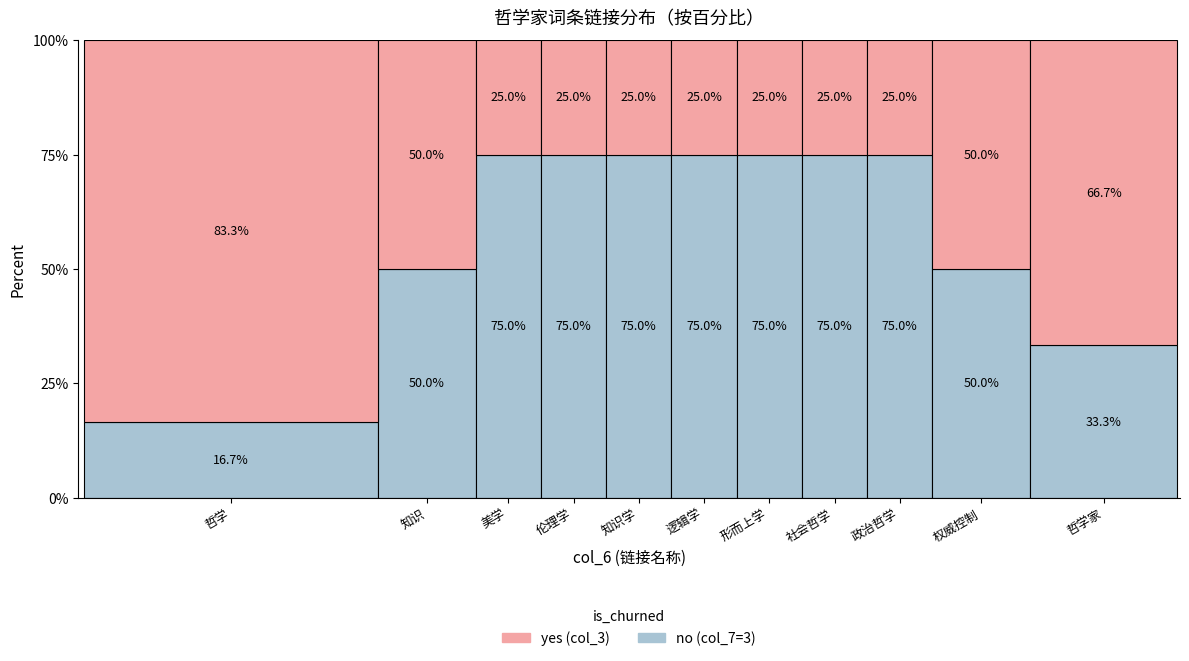

Reading right to left, list the values for the no series.

33.3	50.0	75.0	75.0	75.0	75.0	75.0	75.0	75.0	50.0	16.7